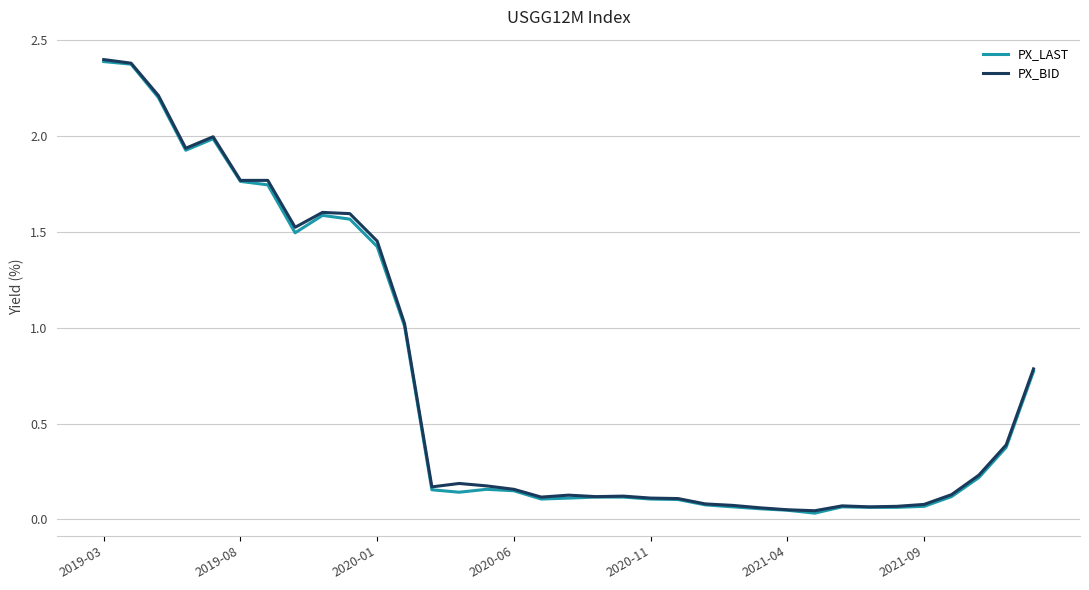

What is the highest value of the PX_BID series?

2.4